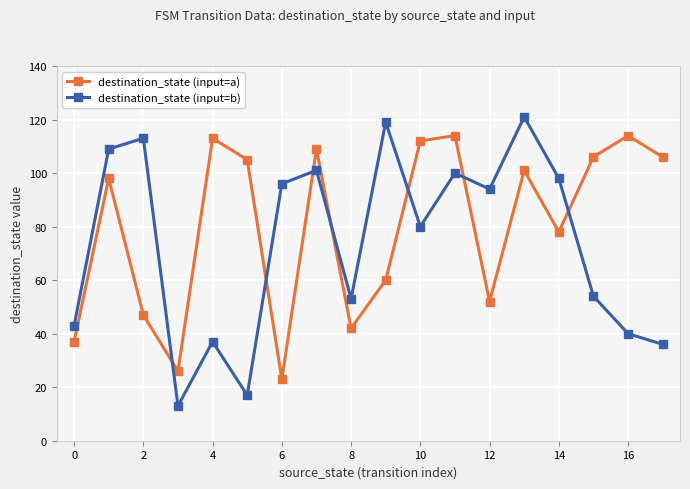

Which series has the largest range (max minus min)?

destination_state (input=b)